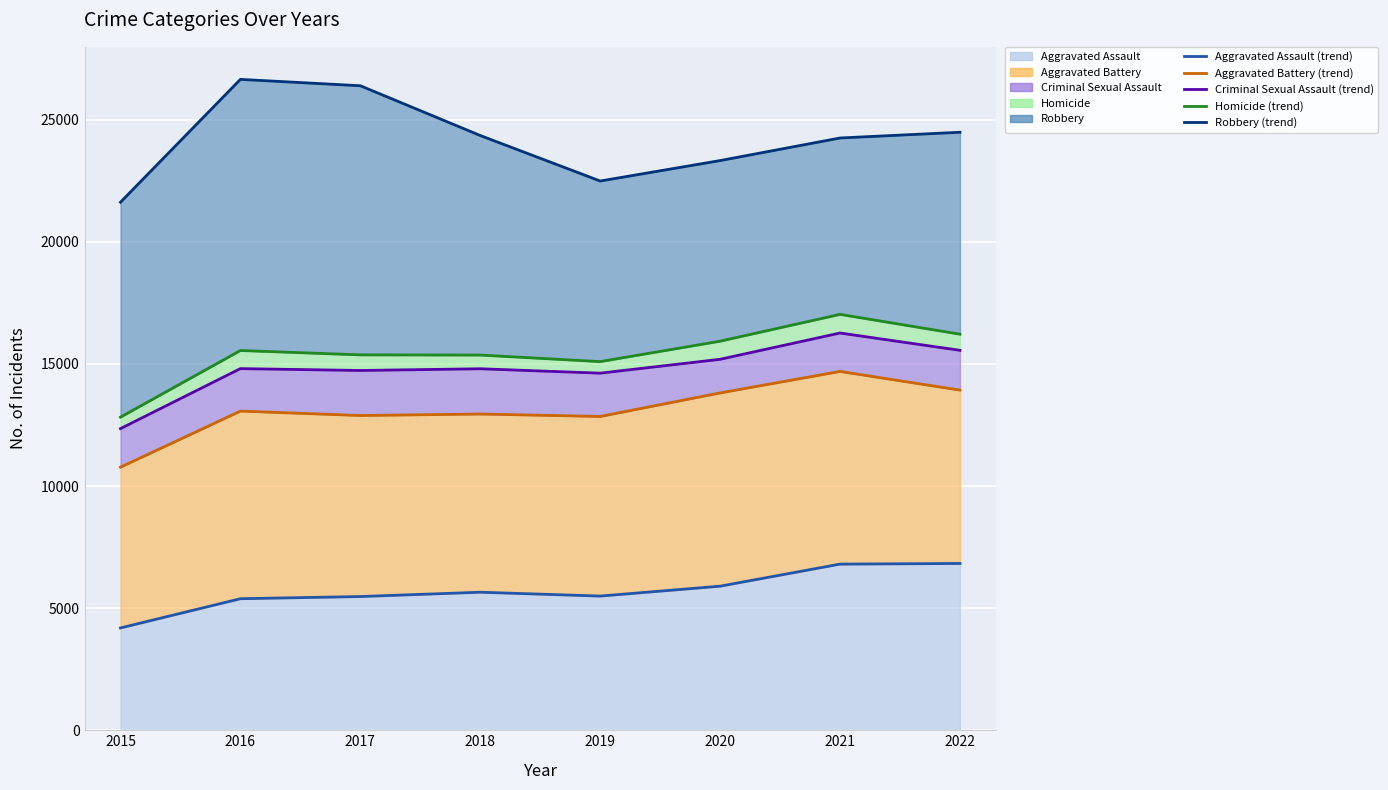

At how many categories does at least one series exceed 17260?

8